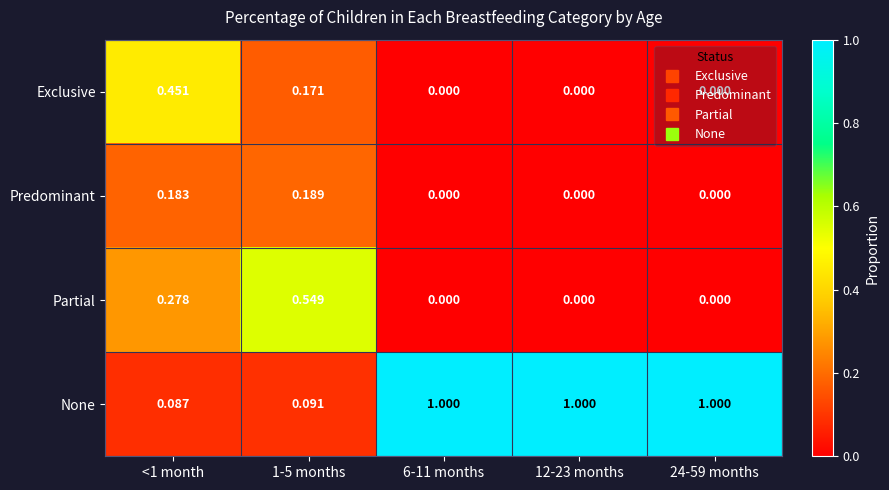

Rank the series by their maximum value, from lowest to highest.

Predominant, Exclusive, Partial, None